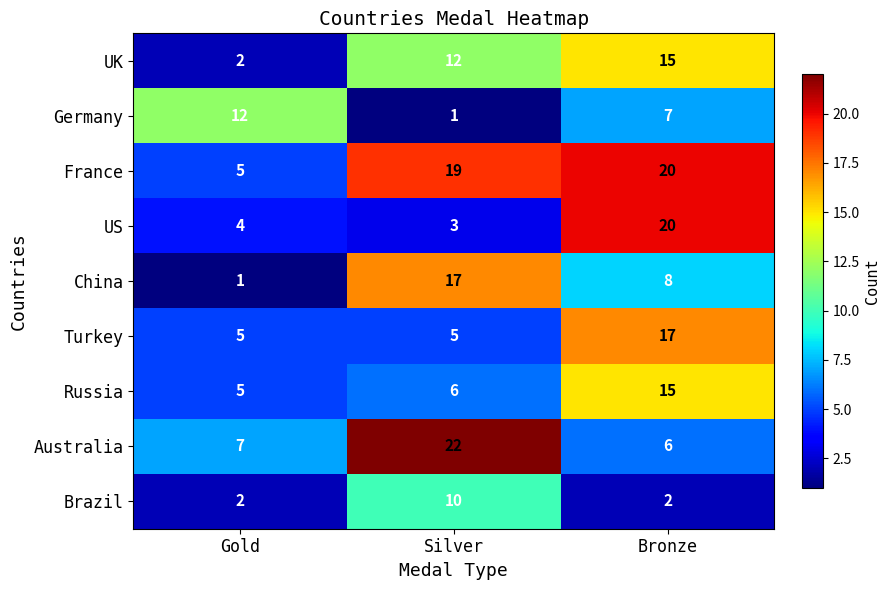

At how many categories does at least one series exceed 2?

3